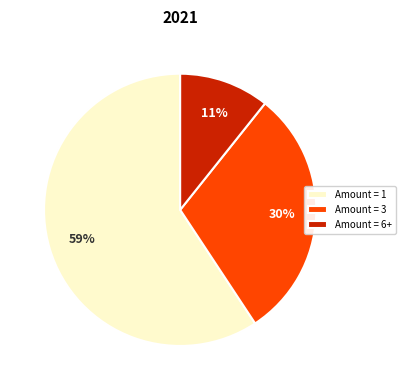

Which category has the biggest portion of the pie?

Amount = 1